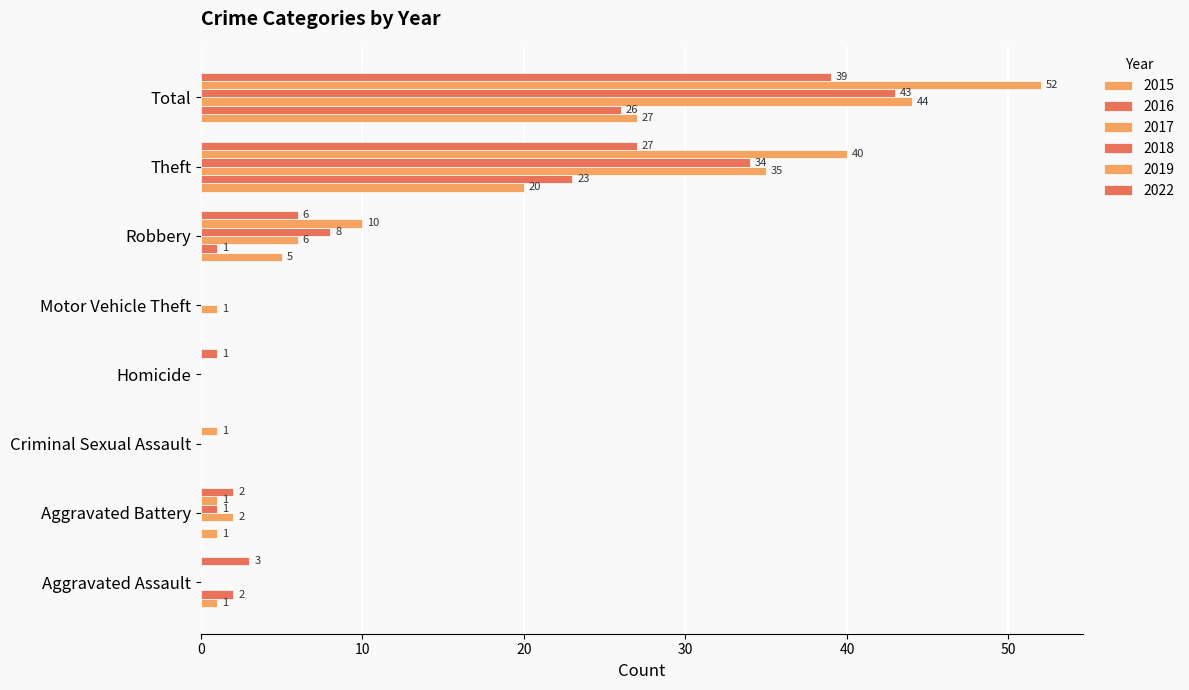

How many positive values does the 2019 series have?

5